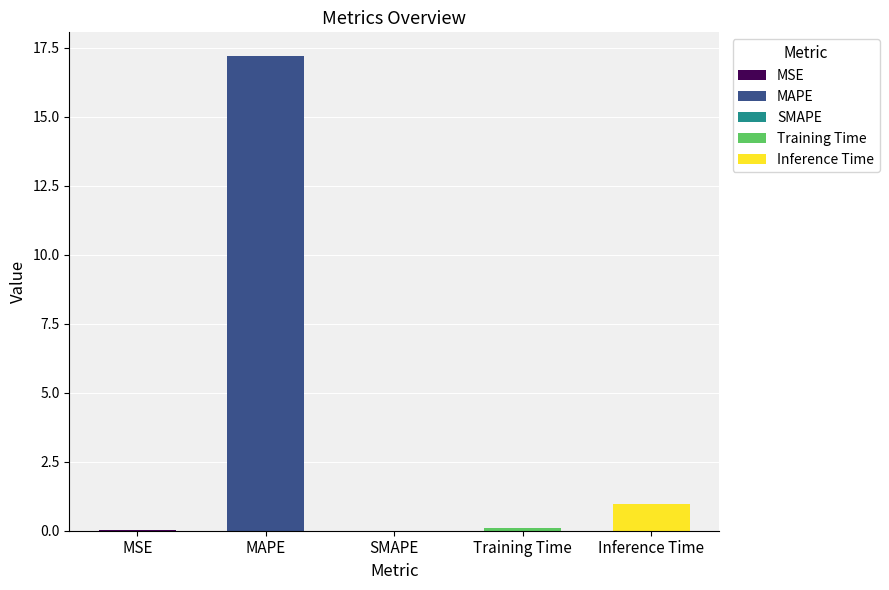

What is the label of the 1st bar from the right?

Inference Time